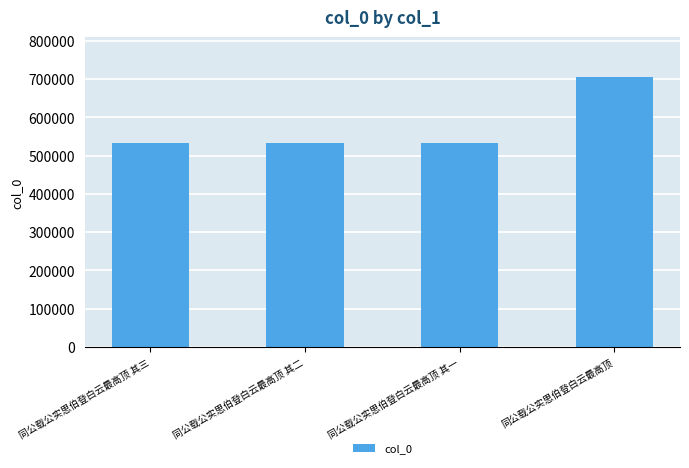

What is the sum of the values at 同公载公实思伯登白云最高顶 其一 and 同公载公实思伯登白云最高顶 其三?

1067080